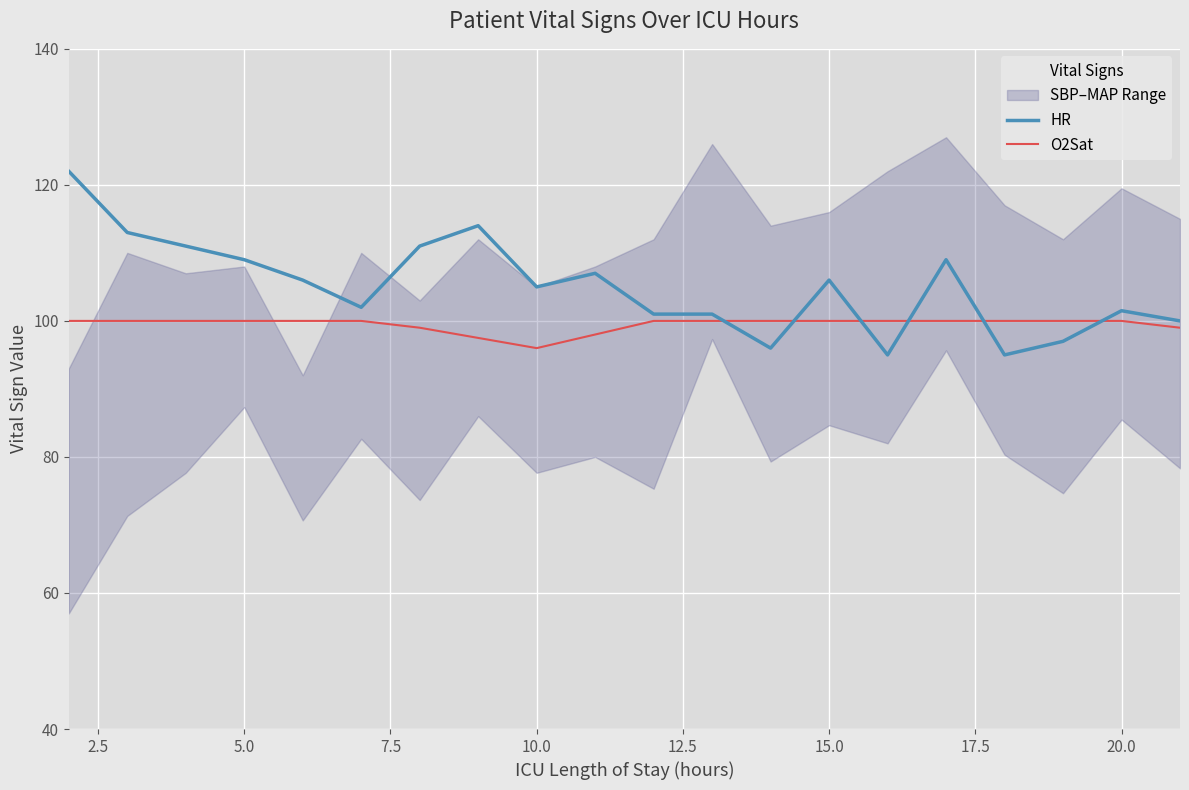

What is the highest value of the HR series?

122.0